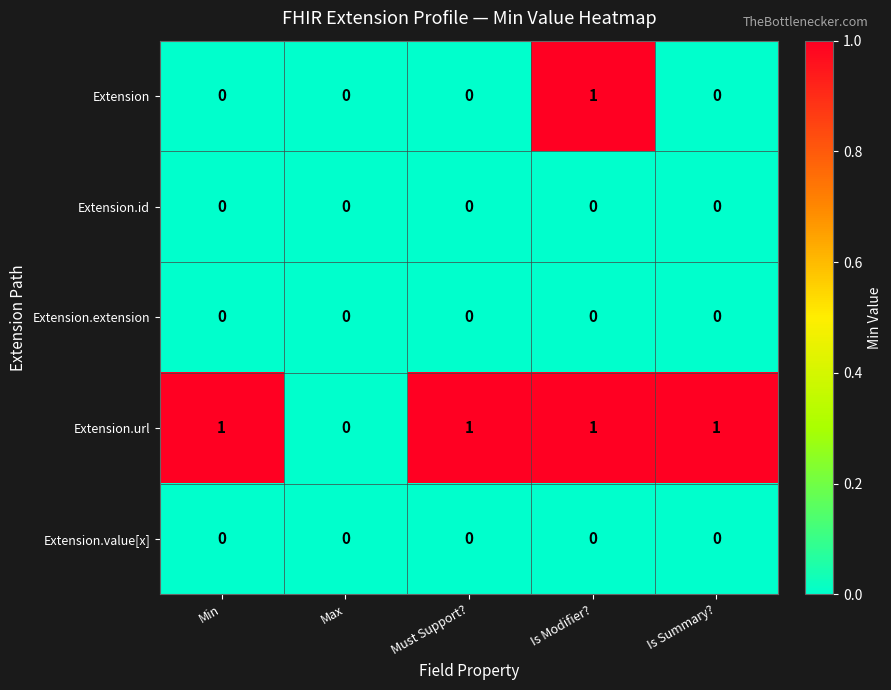

Reading left to right, transcribe all the data shown in this chart.

Extension: Min=0	Max=0	Must Support?=0	Is Modifier?=1	Is Summary?=0
Extension.id: Min=0	Max=0	Must Support?=0	Is Modifier?=0	Is Summary?=0
Extension.extension: Min=0	Max=0	Must Support?=0	Is Modifier?=0	Is Summary?=0
Extension.url: Min=1	Max=0	Must Support?=1	Is Modifier?=1	Is Summary?=1
Extension.value[x]: Min=0	Max=0	Must Support?=0	Is Modifier?=0	Is Summary?=0